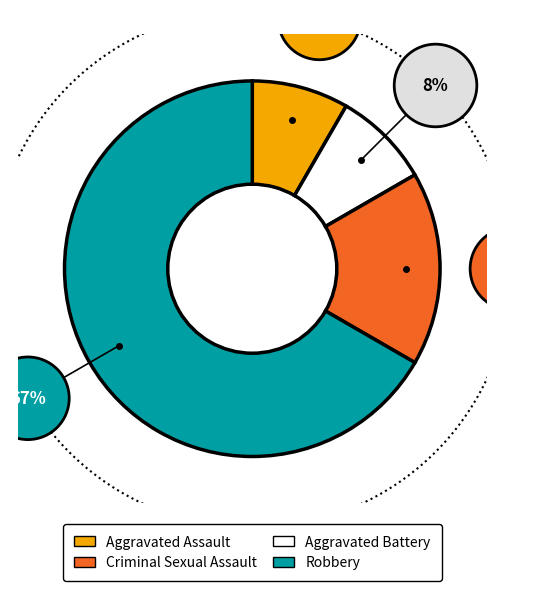

To the nearest percent, what portion does Aggravated Assault represent?

8%